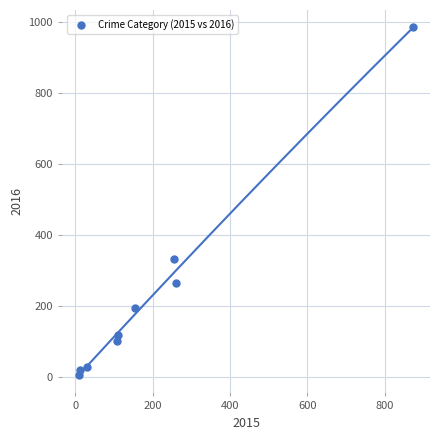

What Y value in the scatter plot is closest to 495?

333